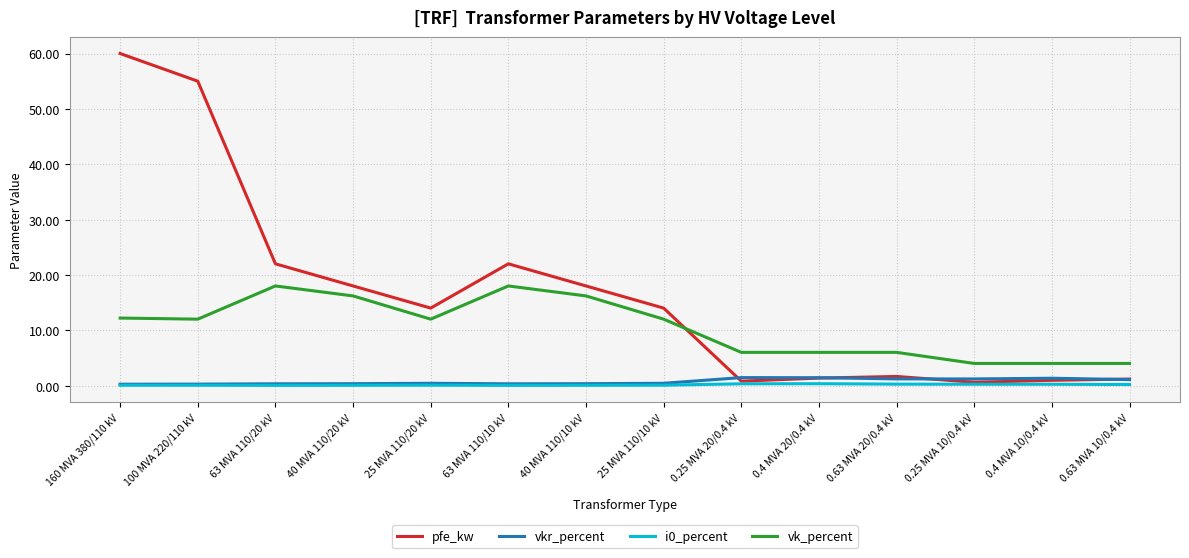

True or false: i0_percent has a value of 0.1 at 100 MVA 220/110 kV.

True